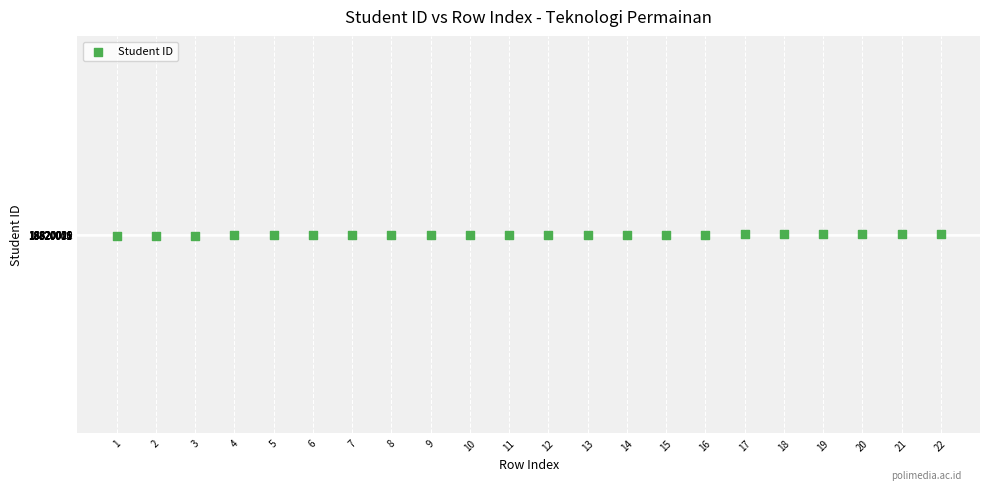

What is the range of X values (max minus min)?

21